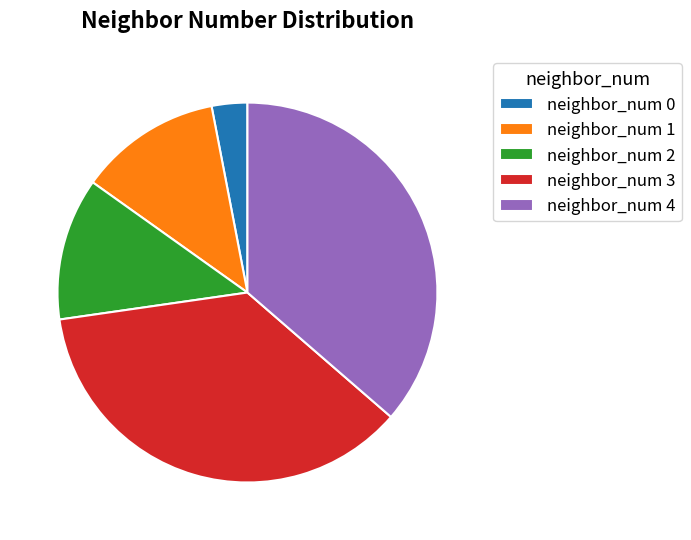

Which slice is the smallest?

neighbor_num 0